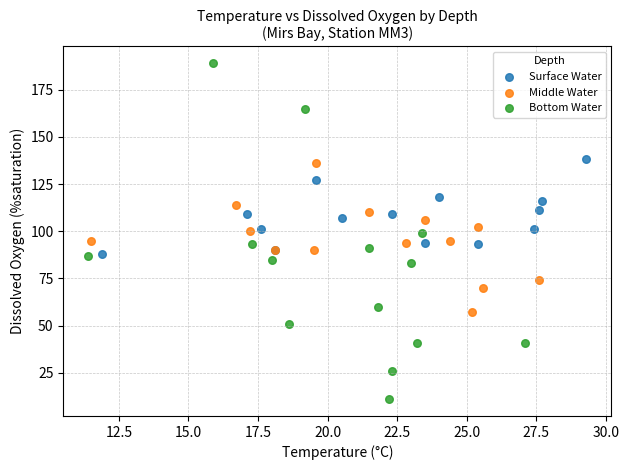

Which series has the largest Y range (max minus min)?

Bottom Water